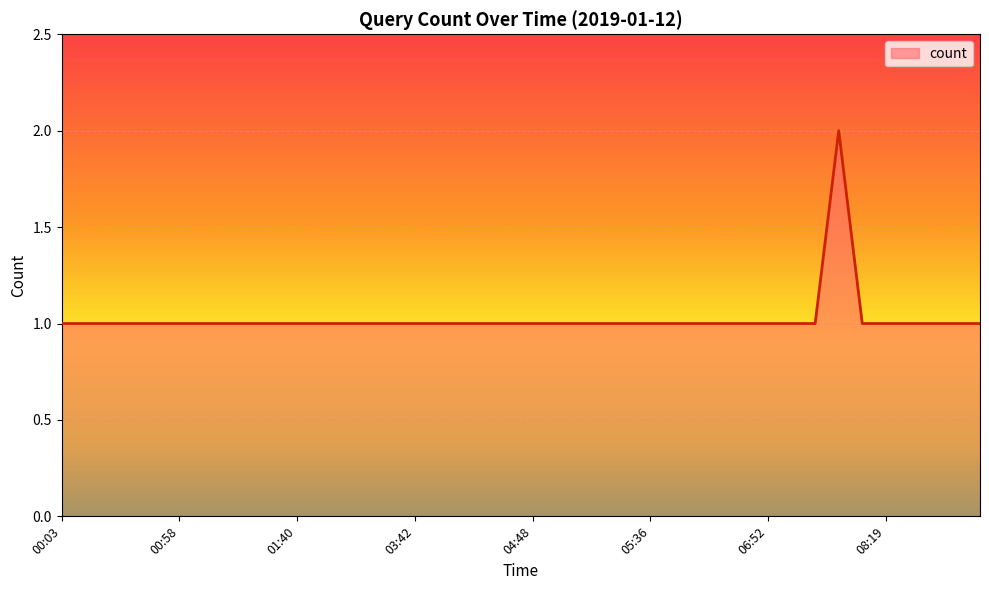

What is the label of the 27th point from the right?

02:52